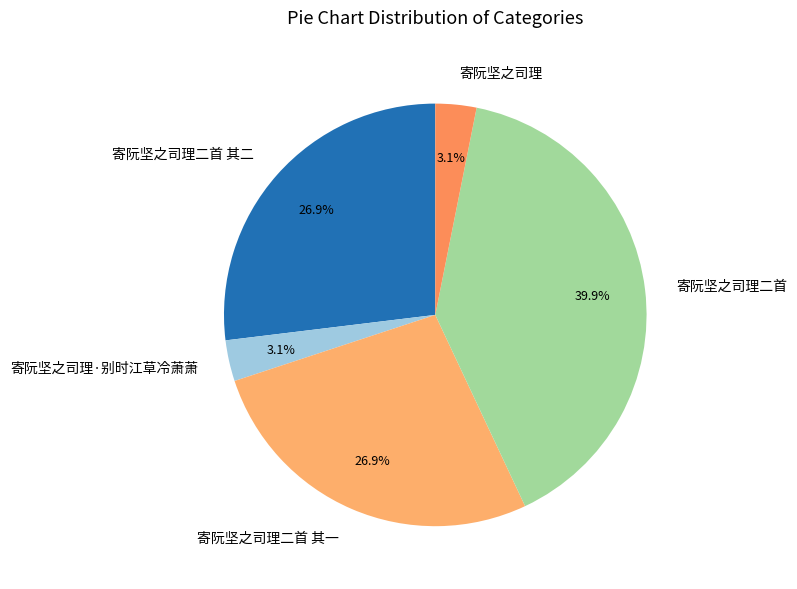

Count the number of slices in the pie.

5